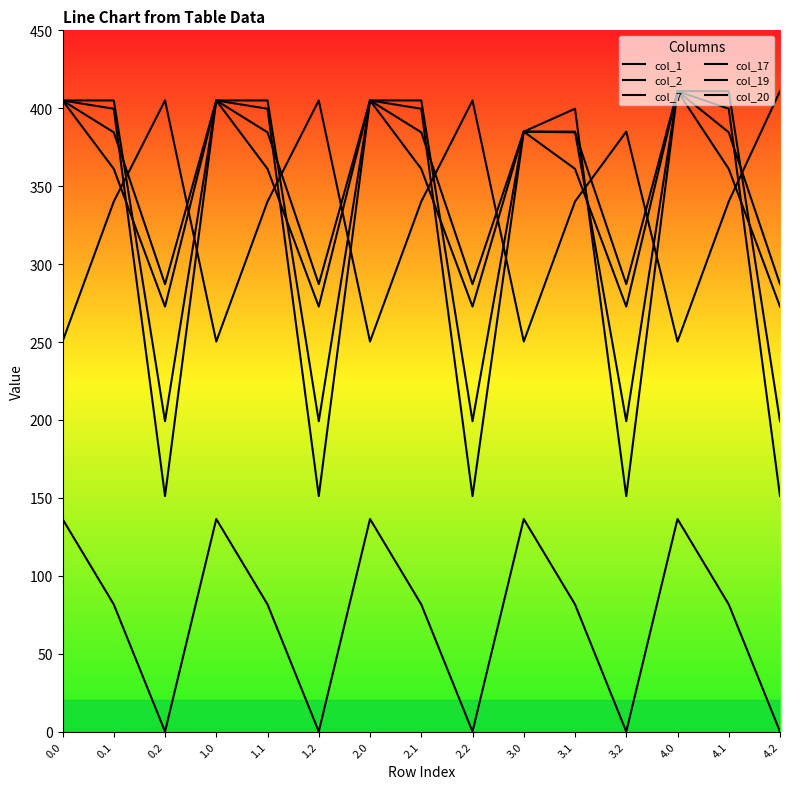

Which series changed the most between 1.0 and 3.1?

col_17